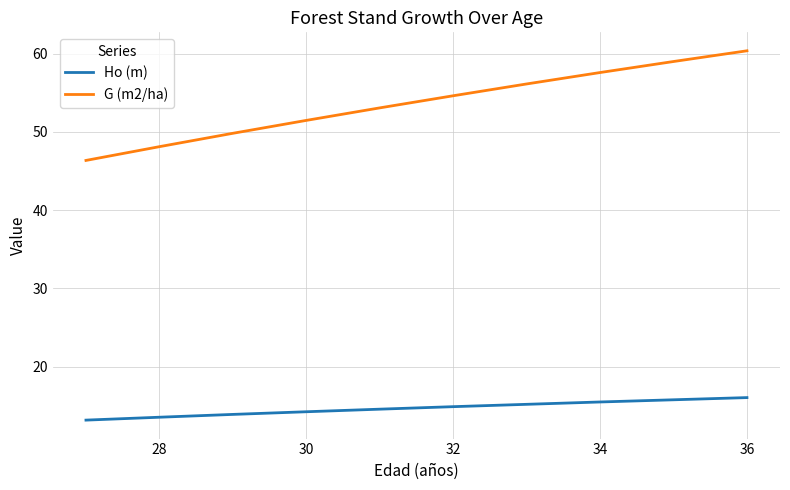

How many lines are shown in the chart?

2